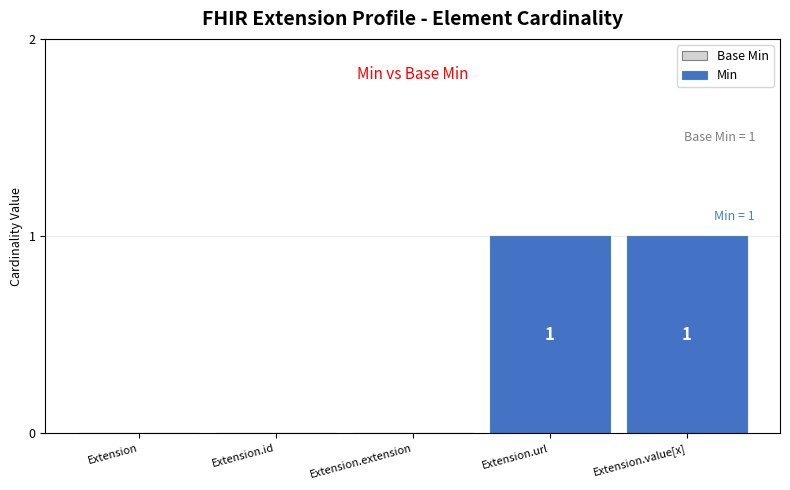

The value of Base Min at Extension.value[x] is 1. True or false?

True